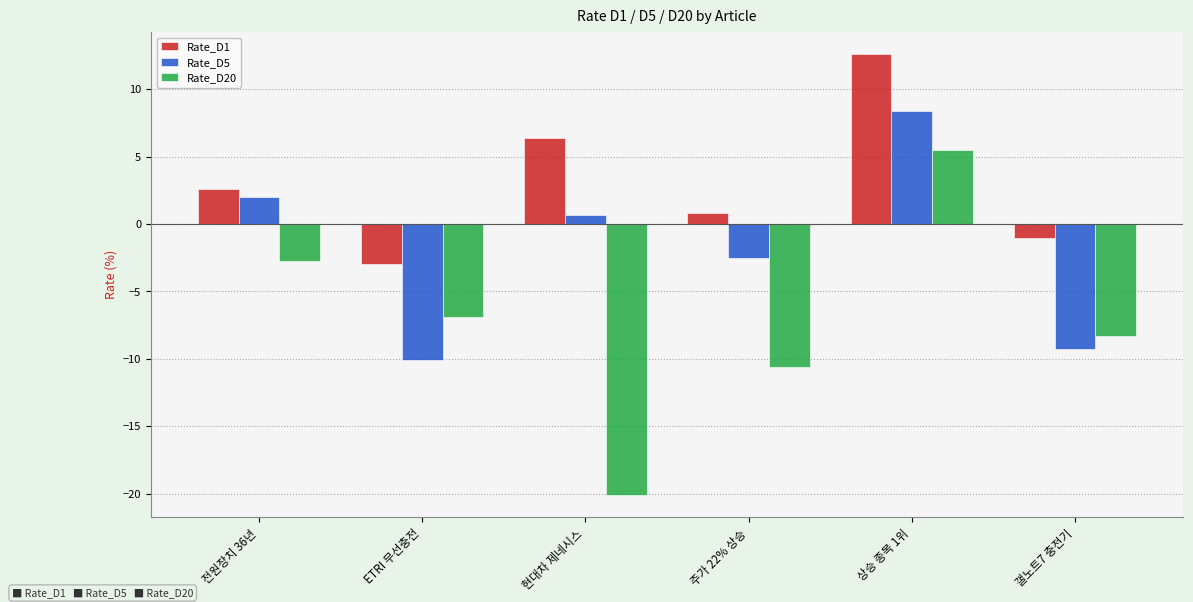

At how many categories does at least one series exceed 5?

2